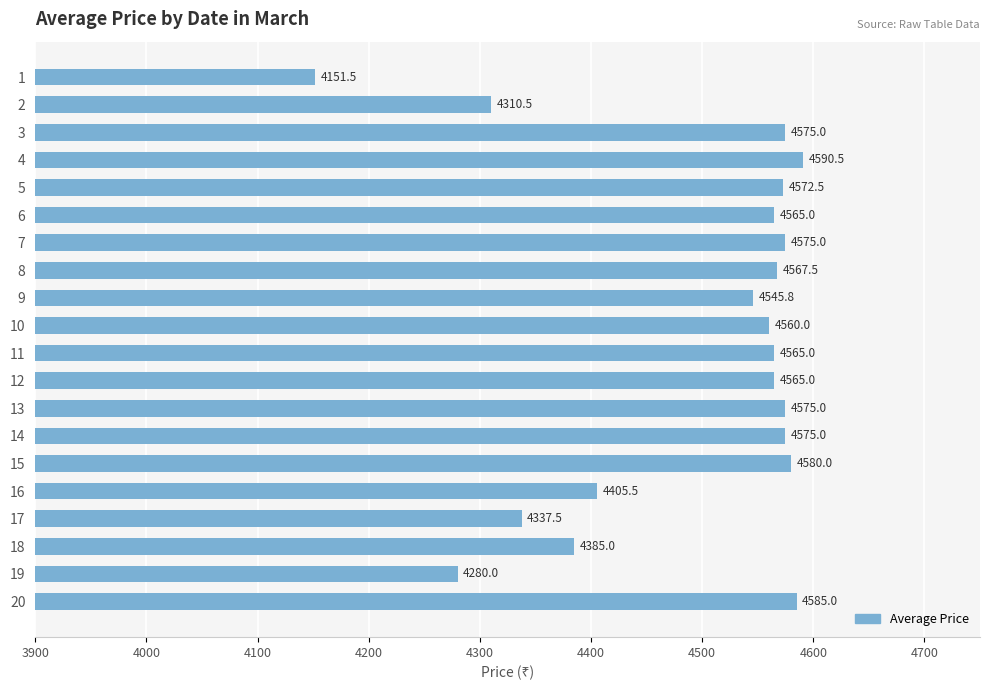

How many distinct data groups are displayed?

1